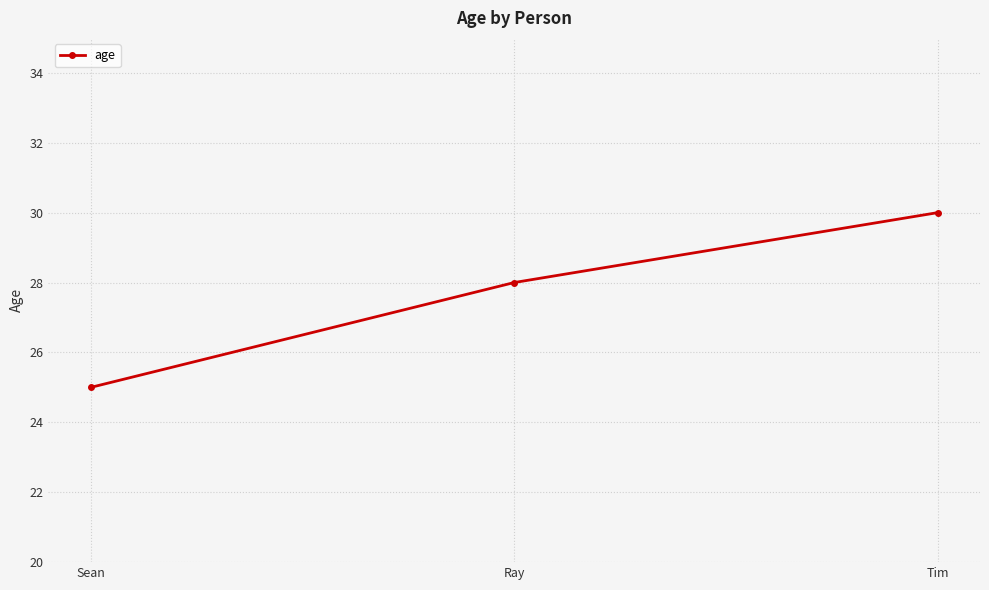

Which has a higher value, Sean or Ray?

Ray